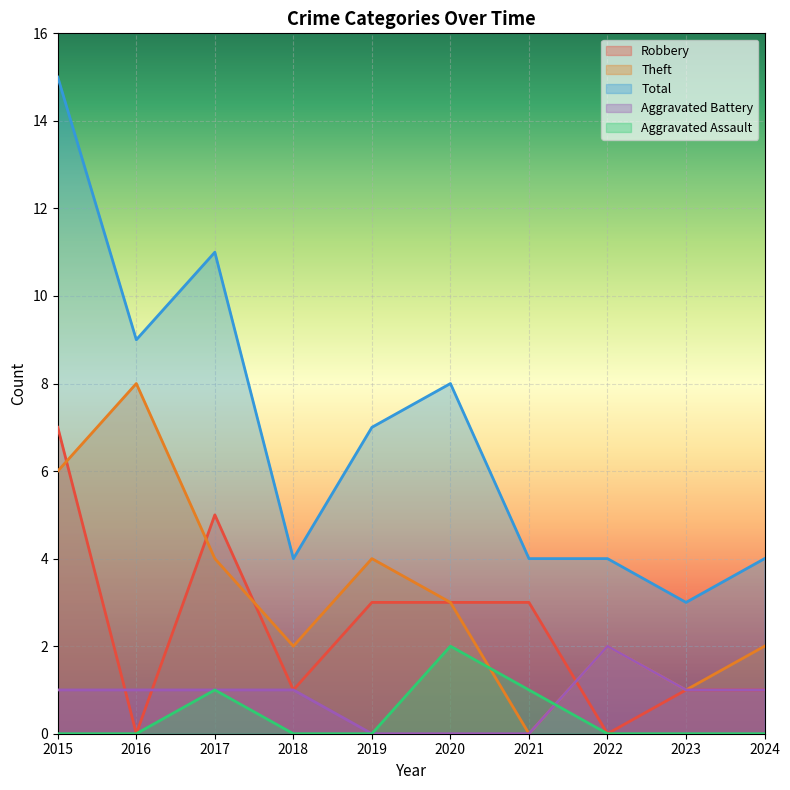

How many values in the Aggravated Assault series exceed 0?

3